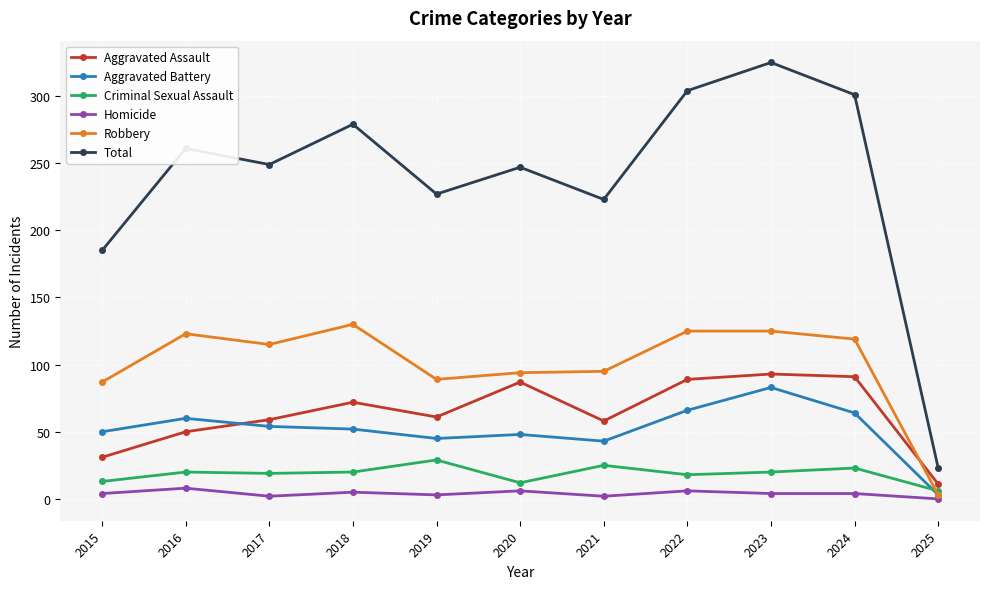

What is the value of the Total point at the 2nd from the left?

261